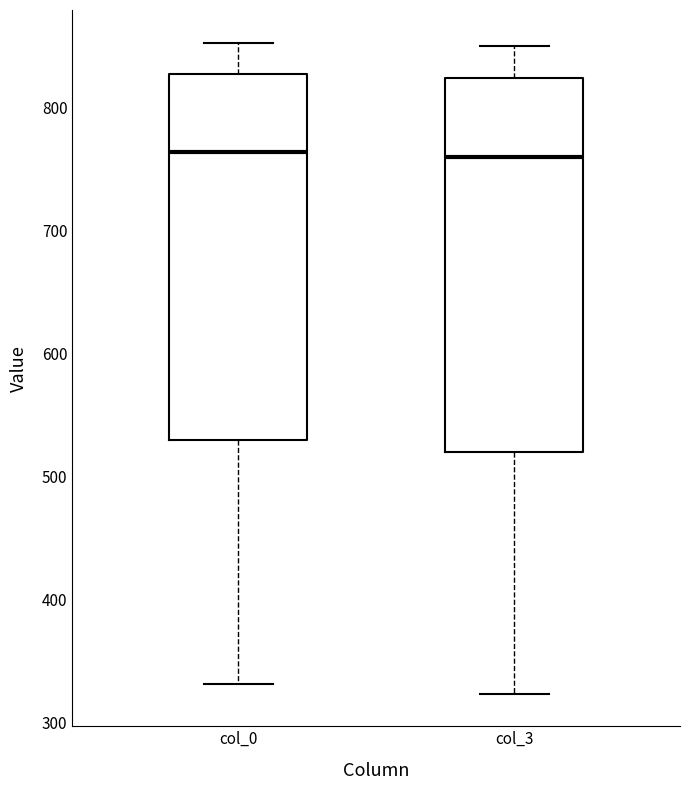

Reading left to right, read every box against the y-axis: the position of its median line, the range the box covers, and the ends of its whiskers. The values are not printed on the chart, so give them approximately, as read against the axis.

col_0: median 760, box 530 to 830, whiskers 330 to 850
col_3: median 760, box 520 to 820, whiskers 320 to 850